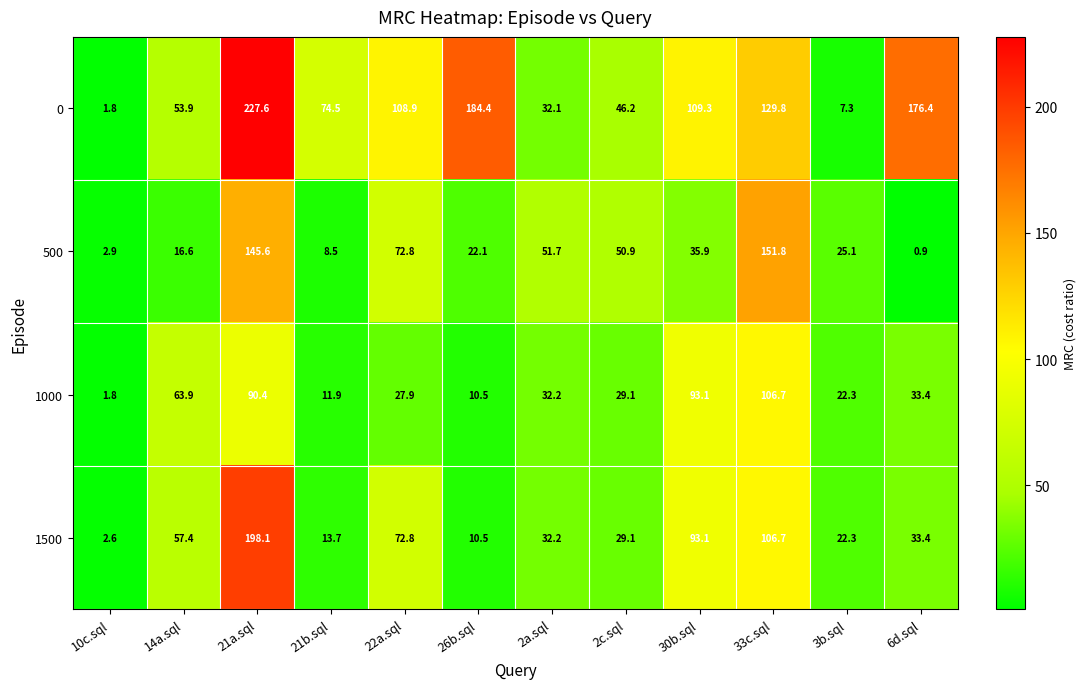

List the series in order of their peak value, highest first.

0, 1500, 500, 1000